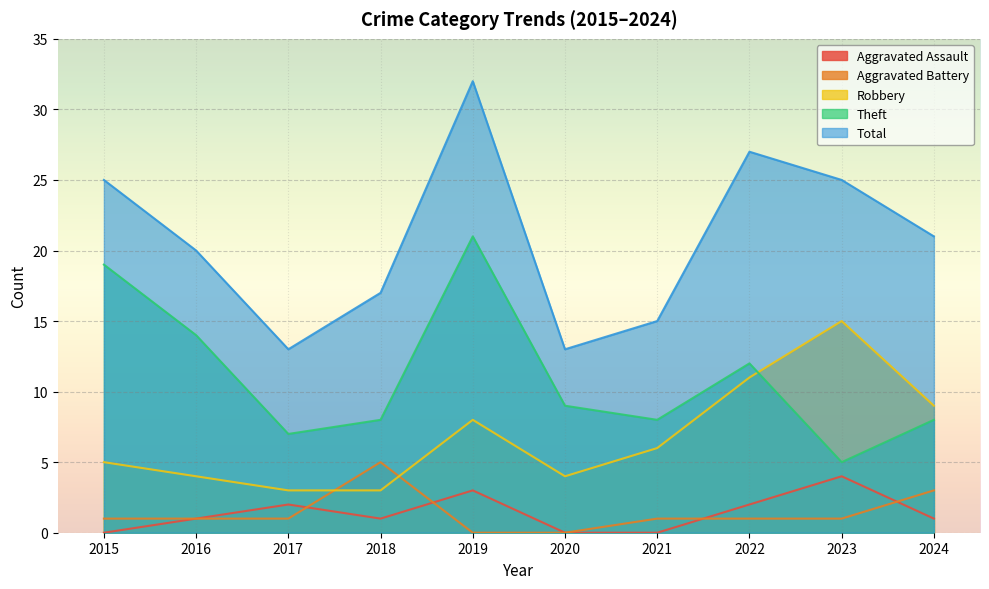

At which category is the sum across all series the highest?

2019